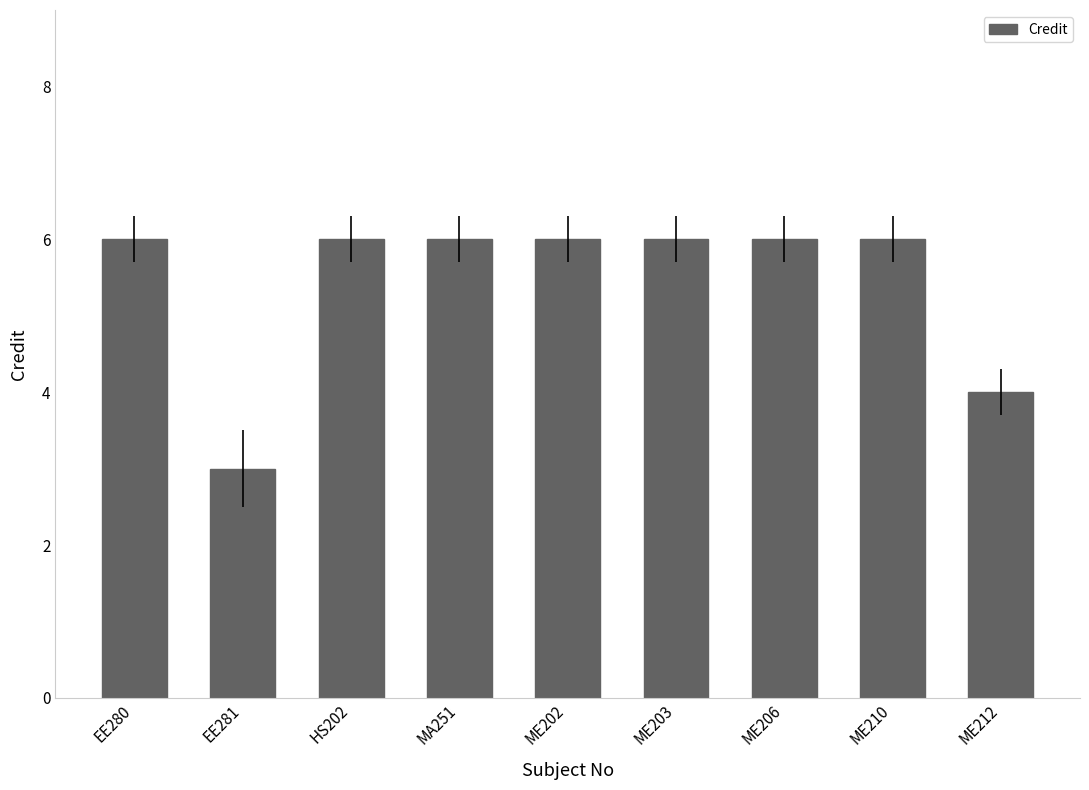

Which label corresponds to the smallest value in the chart?

EE281